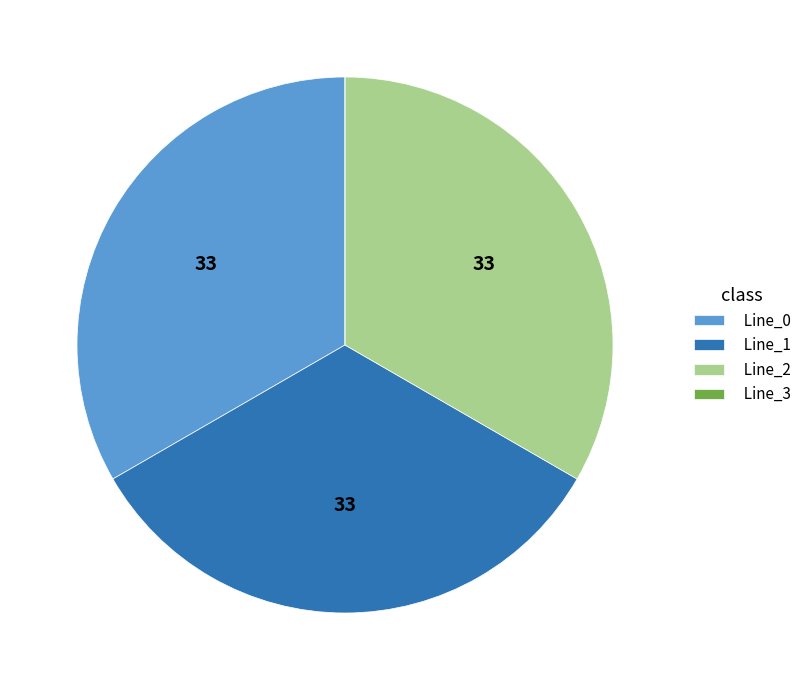

Is there a majority slice in this chart?

No